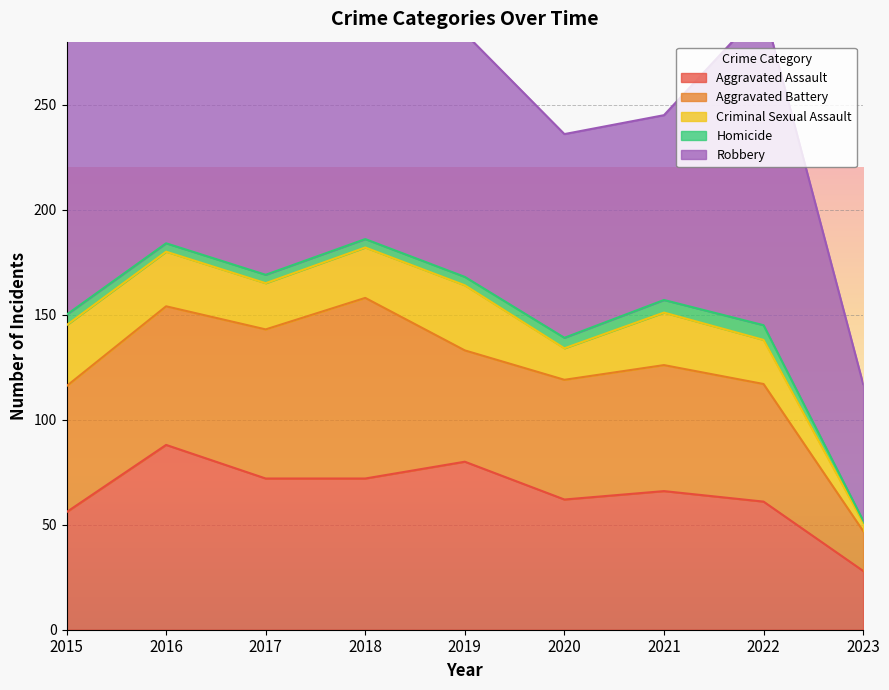

What is the value of the Aggravated Battery point at the 2nd from the left?

66